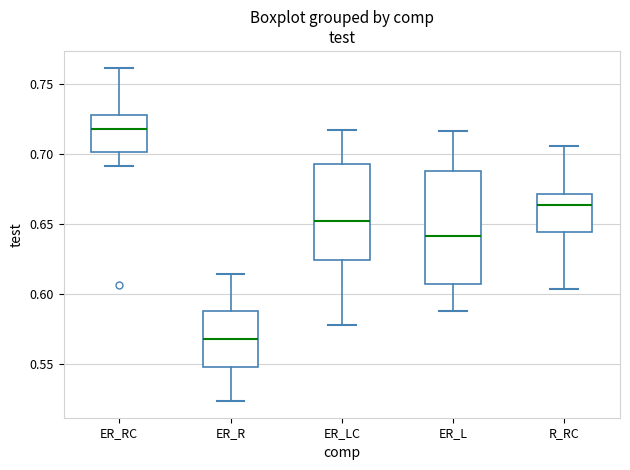

Reading left to right, read every box against the y-axis: the position of its median line, the range the box covers, and the ends of its whiskers. The values are not printed on the chart, so give them approximately, as read against the axis.

ER_RC: median 0.720, box 0.700 to 0.730, whiskers 0.690 to 0.760
ER_R: median 0.565, box 0.545 to 0.585, whiskers 0.525 to 0.615
ER_LC: median 0.650, box 0.625 to 0.695, whiskers 0.580 to 0.715
ER_L: median 0.640, box 0.605 to 0.690, whiskers 0.585 to 0.715
R_RC: median 0.665, box 0.645 to 0.670, whiskers 0.605 to 0.705